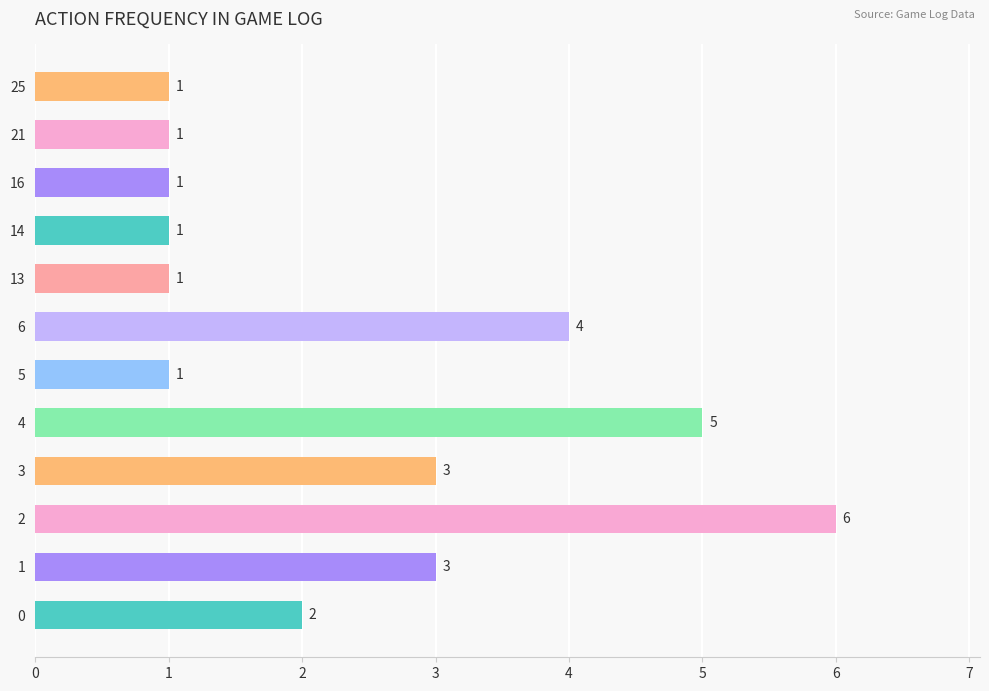

True or false: the data shows 3 at 6.

False